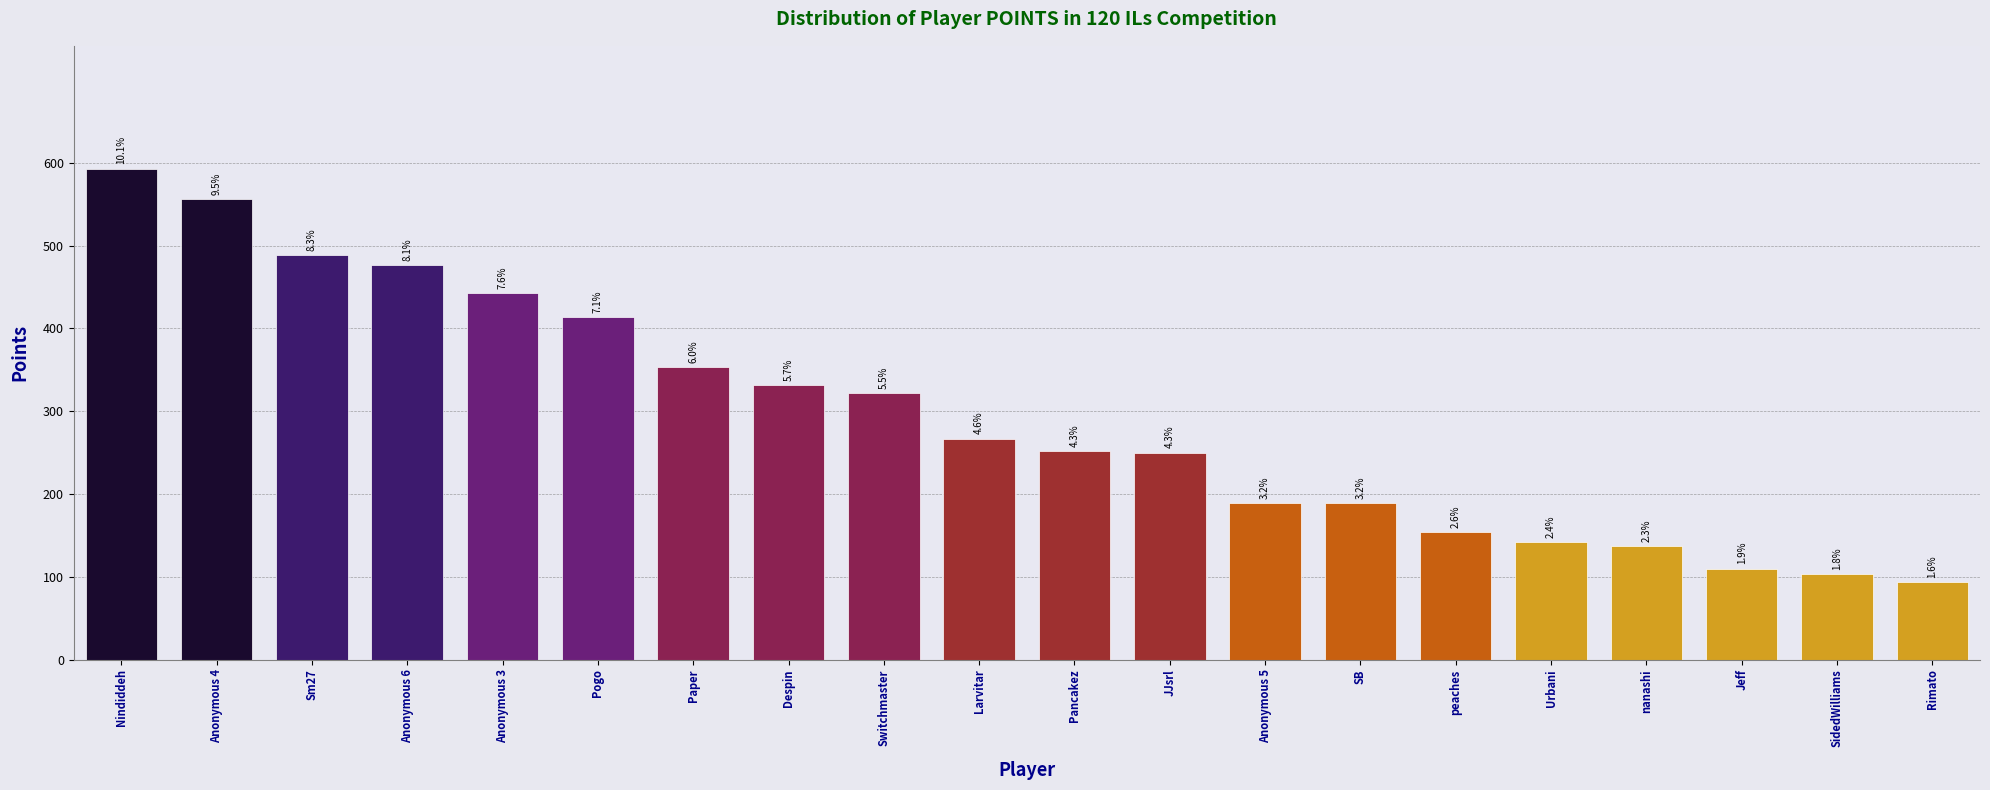

Does the chart contain any negative values?

No